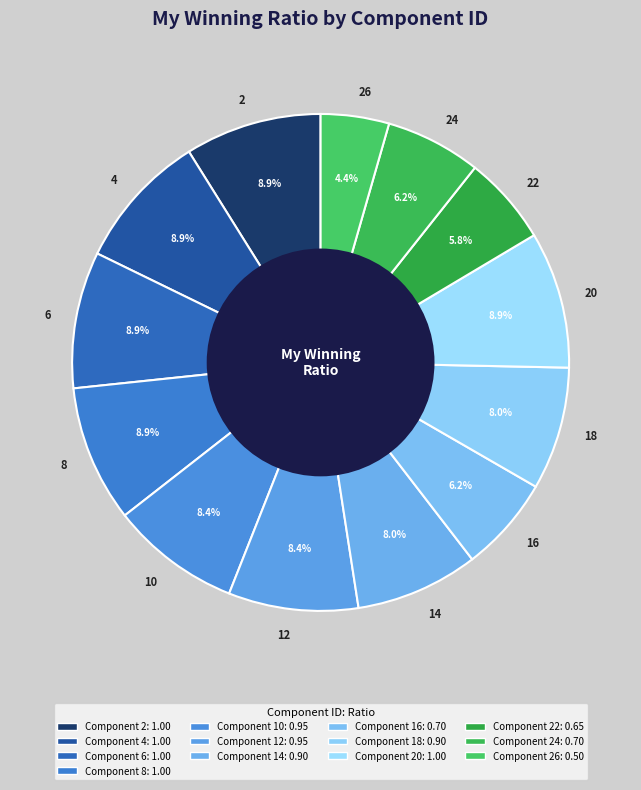

How many segments does this pie chart have?

13